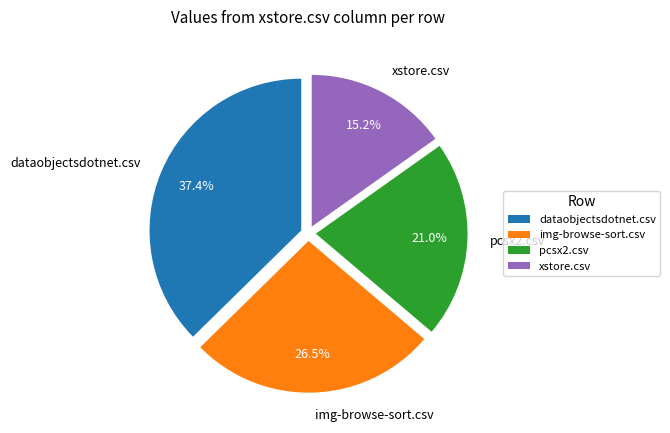

To the nearest percent, what percentage of the pie is pcsx2.csv?

21%